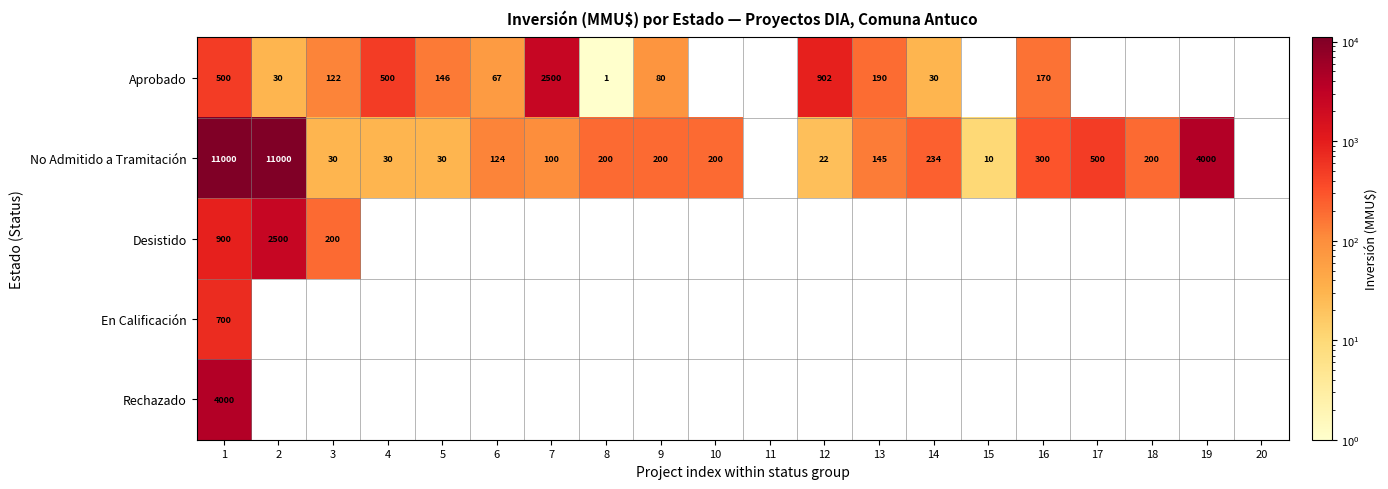

Is it true that No Admitido a Tramitación equals 286 at 17?

False